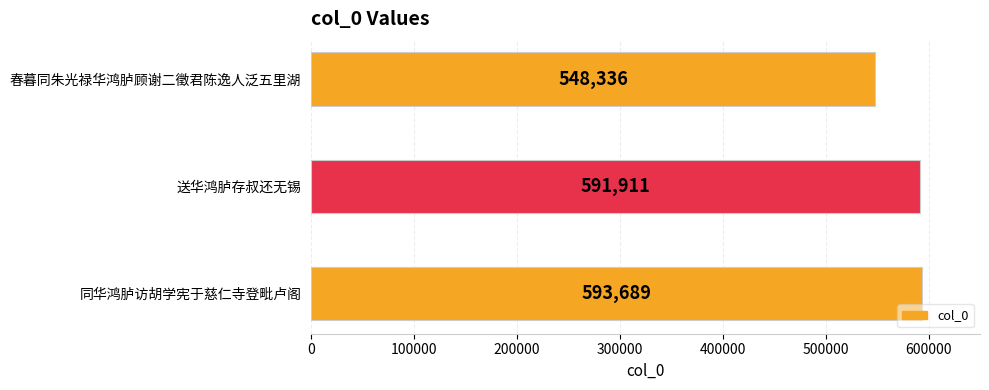

Is it true that the value at 同华鸿胪访胡学宪于慈仁寺登毗卢阁 is 593689?

True